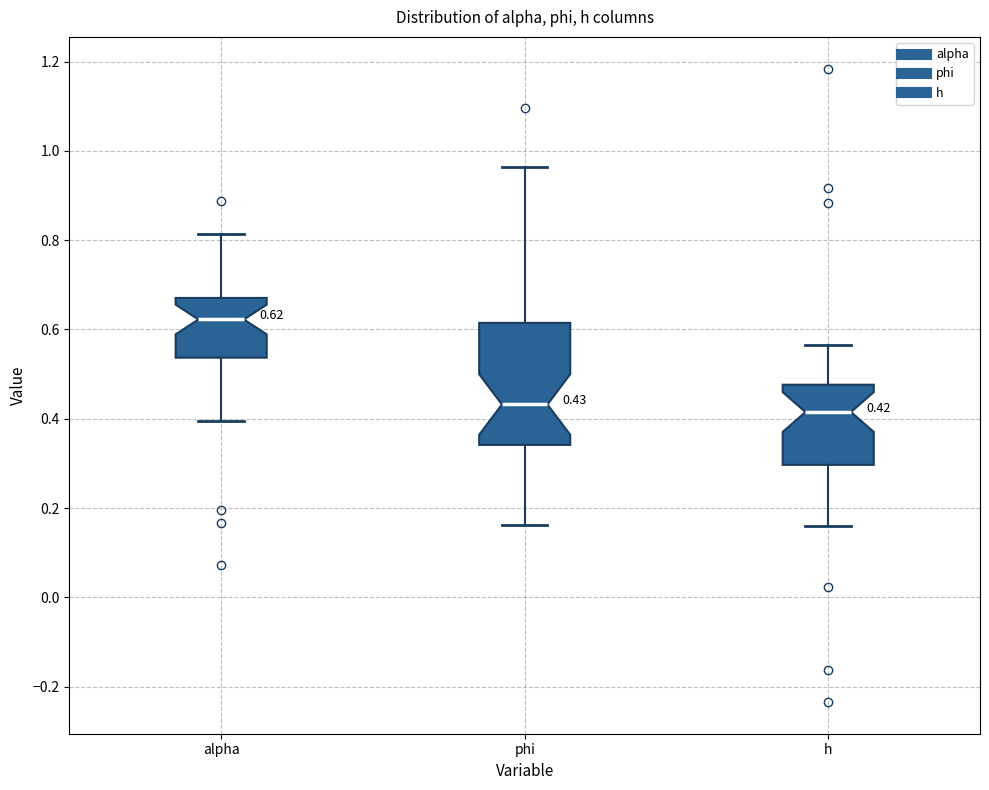

Comparing the boxes themselves (not the whiskers), which one is the tallest?

phi